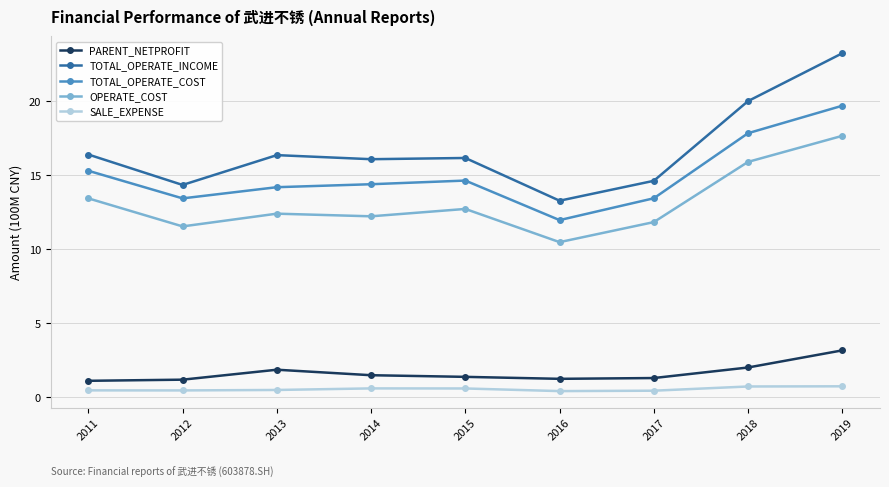

What is the lowest value of the OPERATE_COST series?

10.5